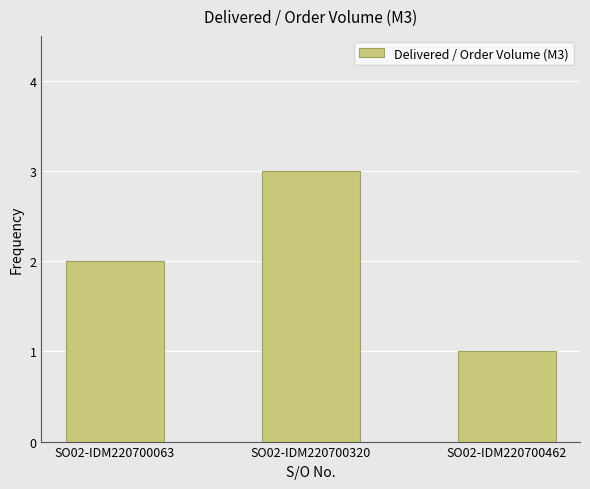

What is the greatest value displayed?

3